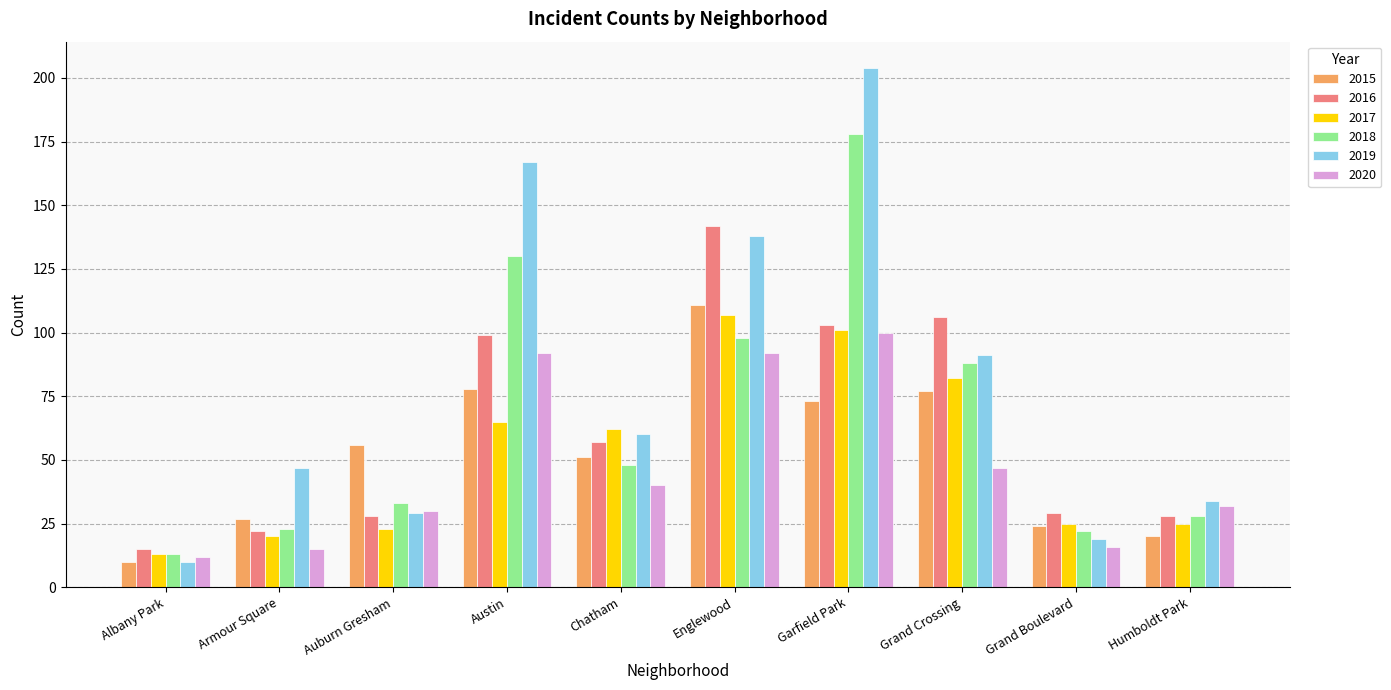

What is the difference between the second highest and minimum values in the 2019 series?

157